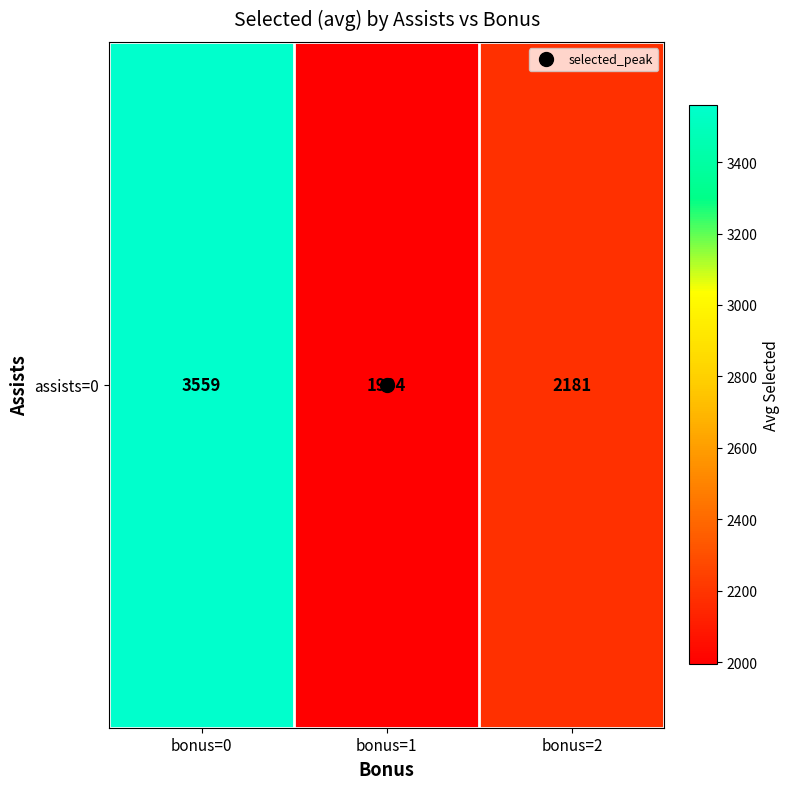

What is the ratio of the value at bonus=0 to the value at bonus=2?

1.6